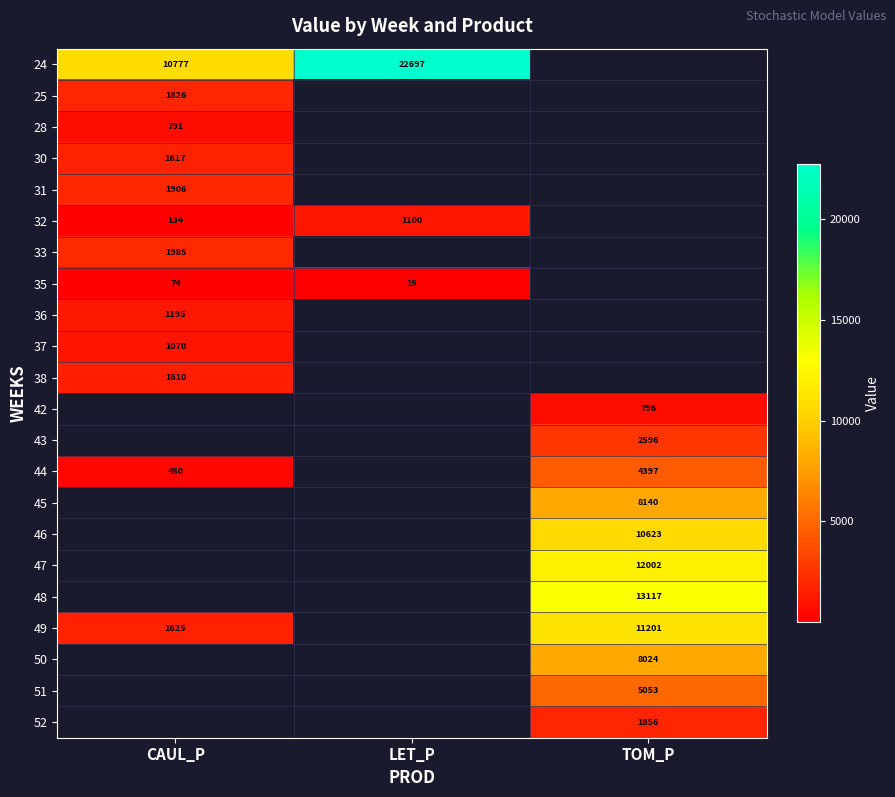

Between LET_P and CAUL_P, which is larger?

LET_P